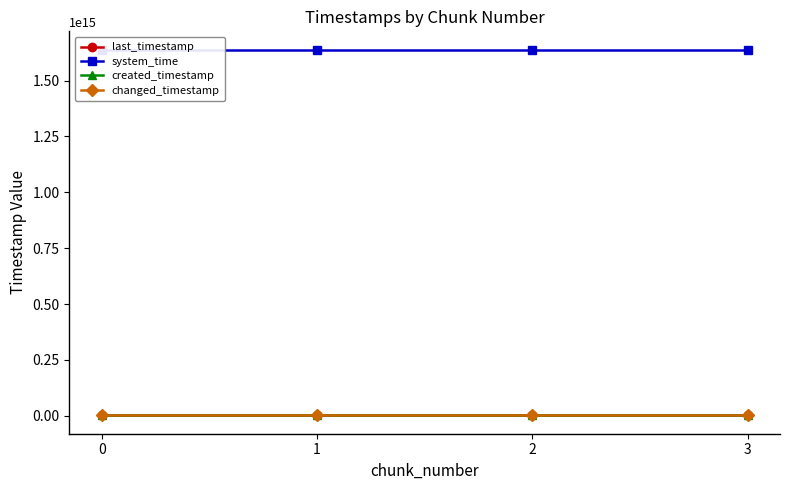

What is the minimum value for created_timestamp?

1781924129970